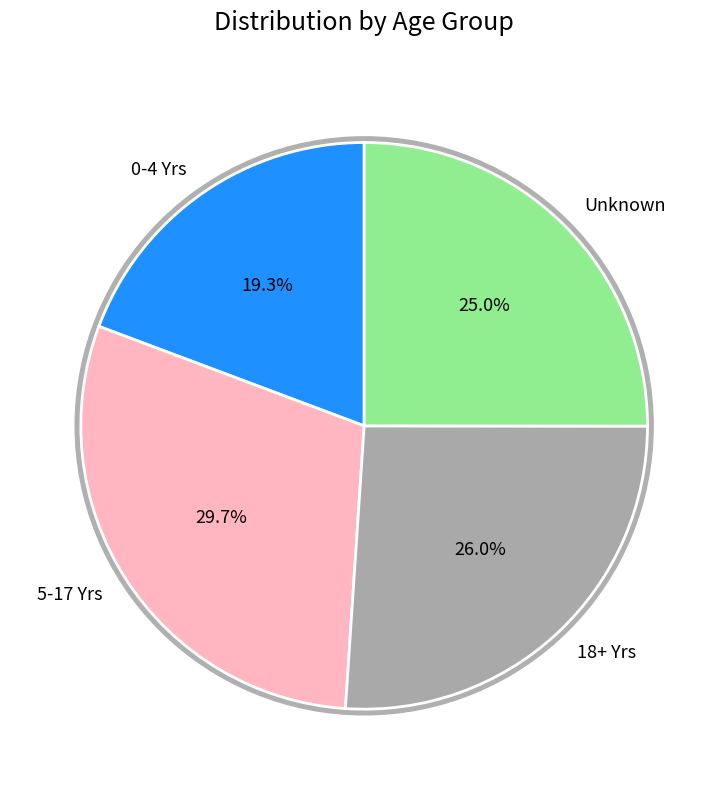

What percentage is NOT represented by 18+ Yrs?

74.0%